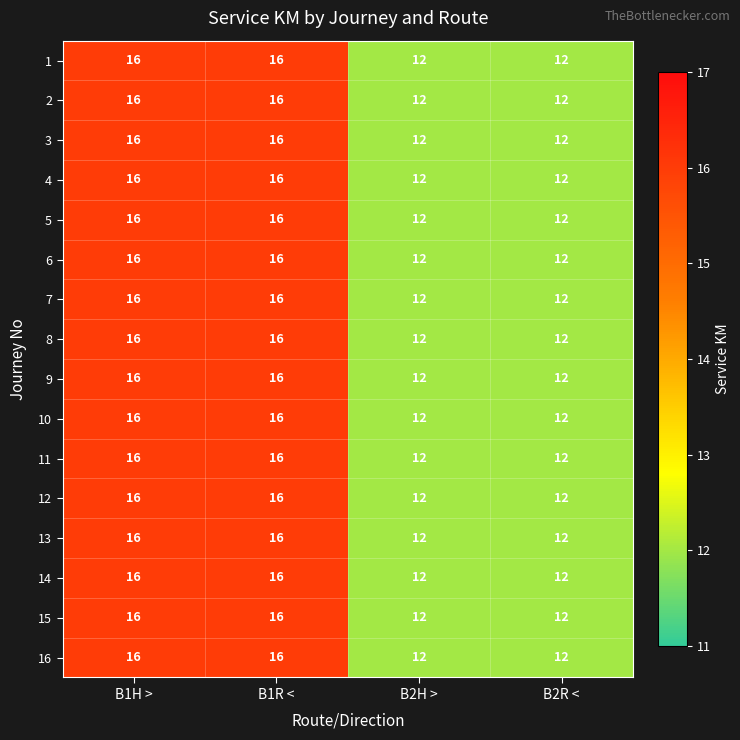

Is the value of 1 at B1H > greater than the value of 2 at B2R <?

Yes